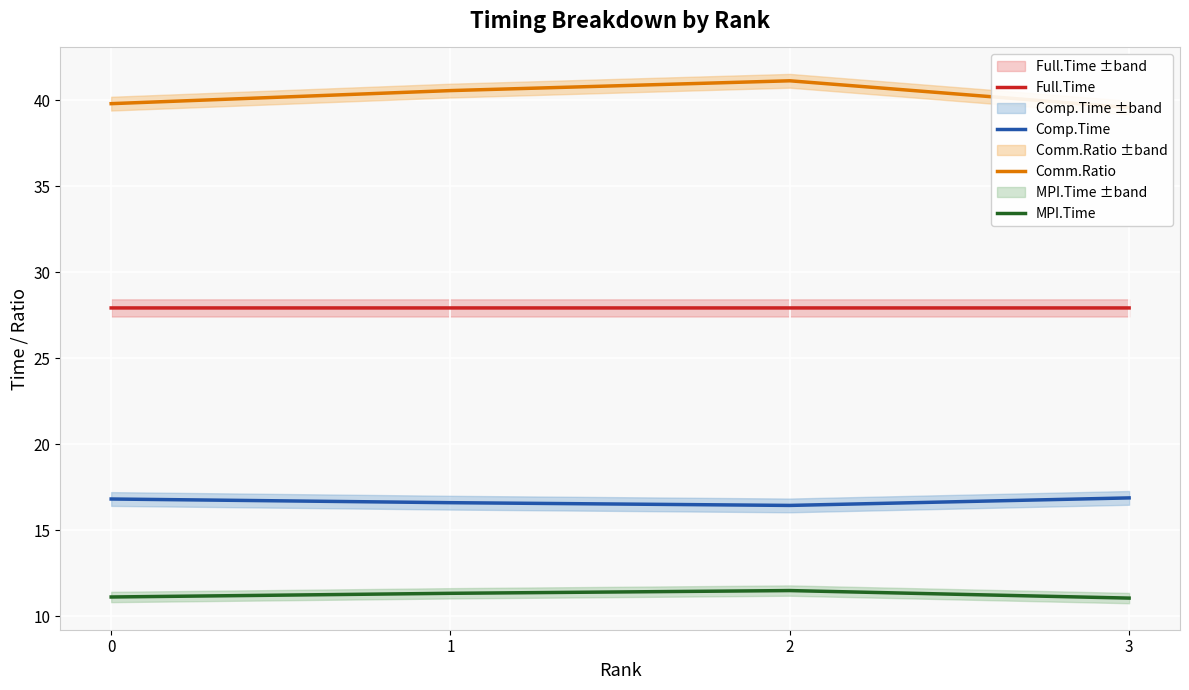

True or false: MPI.Time has a value of 6.5 at 3.

False